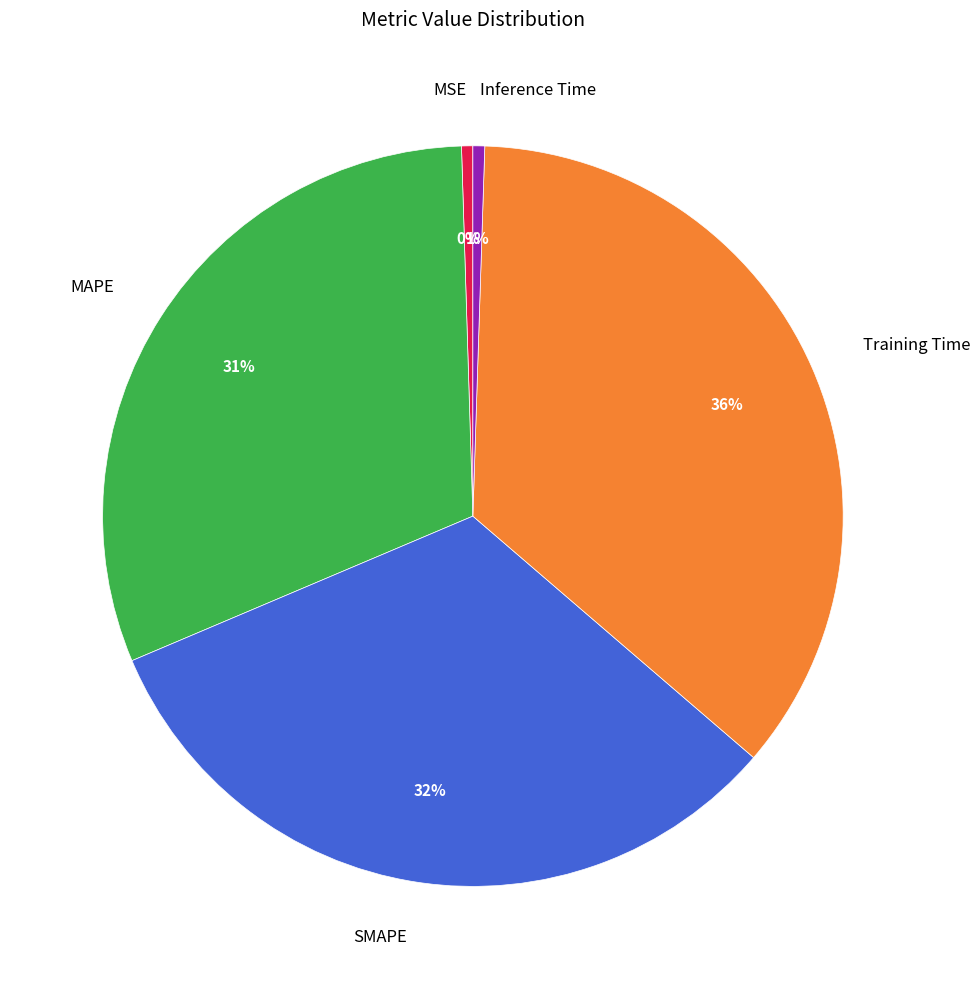

Is it true that MSE is 6% of the pie?

False